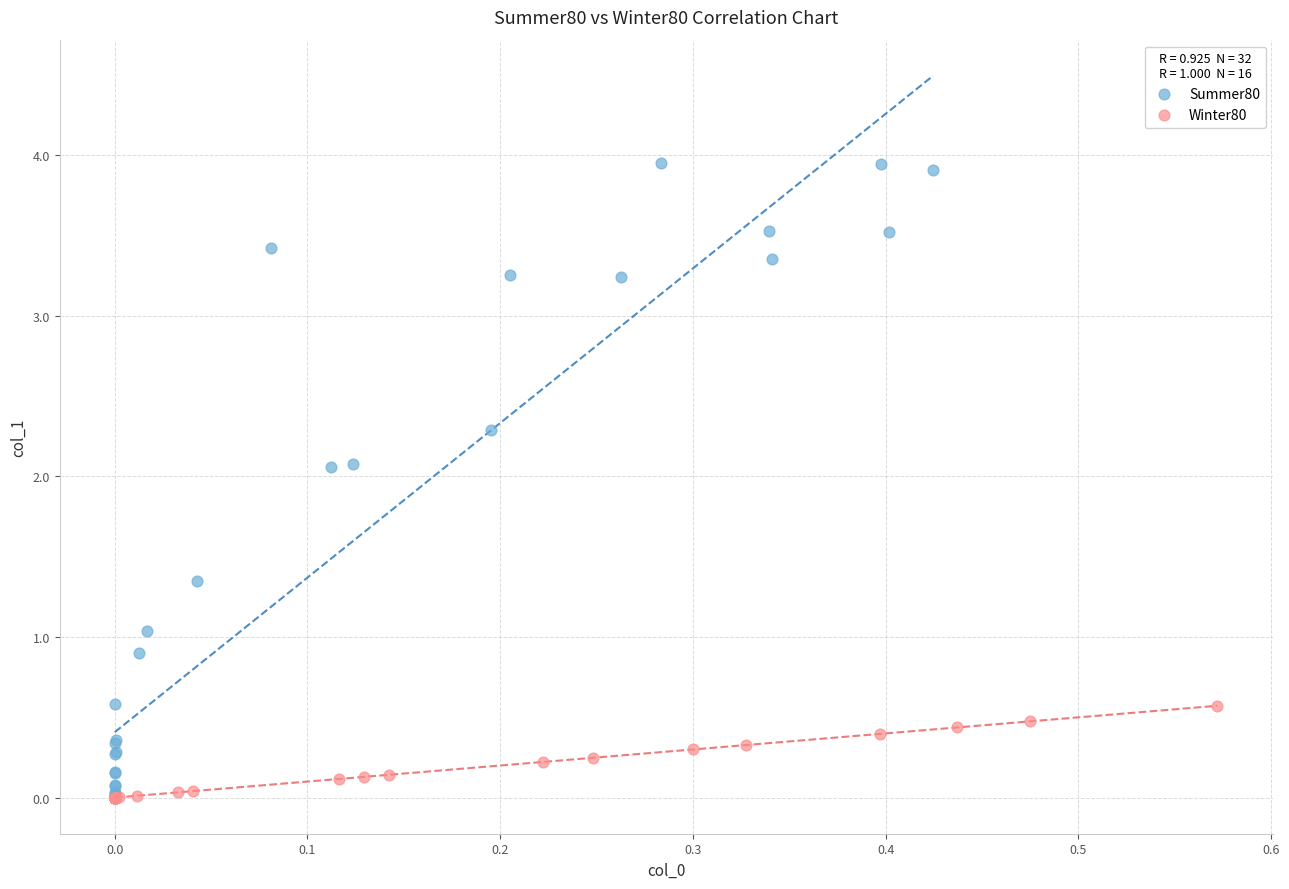

Which series has the largest Y range (max minus min)?

Summer80